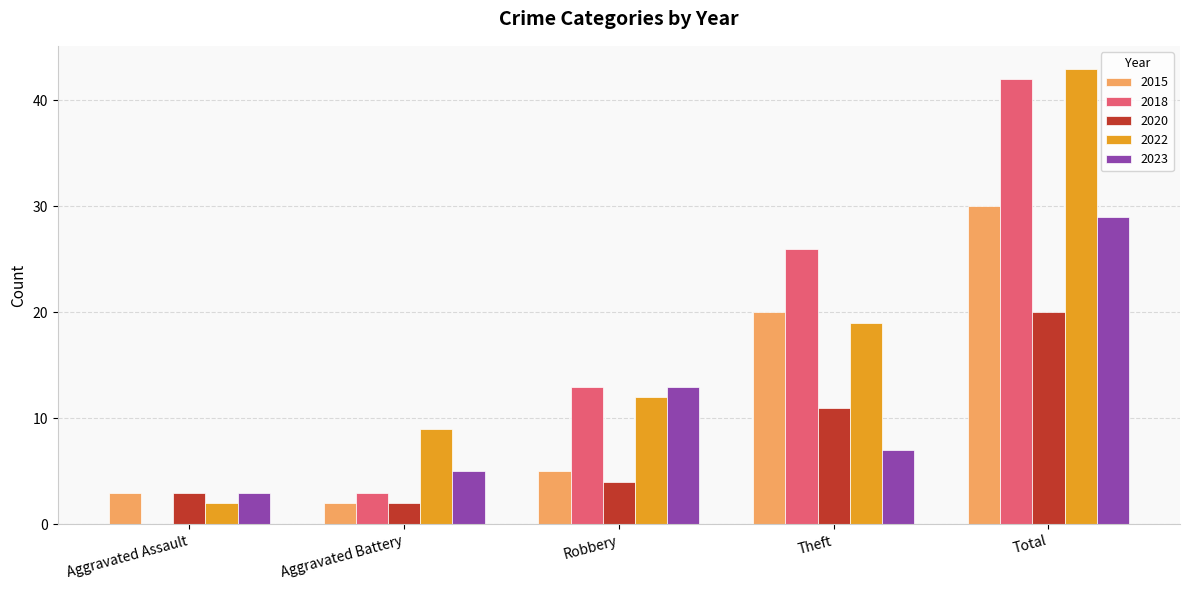

Between Aggravated Assault and Theft, which series saw the biggest shift?

2018